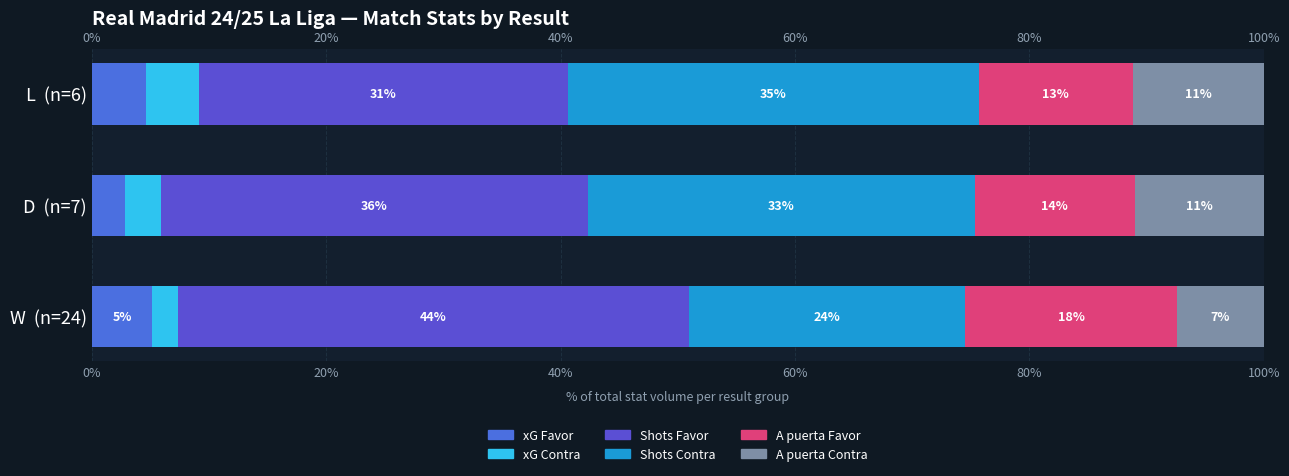

Reading right to left, list all the values displayed in this chart.

xG Favor: 4.6	2.8	5.1
xG Contra: 4.5	3.1	2.2
Shots Favor: 31.5	36.4	43.6
Shots Contra: 35.1	33.0	23.6
A puerta Favor: 13.2	13.7	18.1
A puerta Contra: 11.2	11.0	7.4